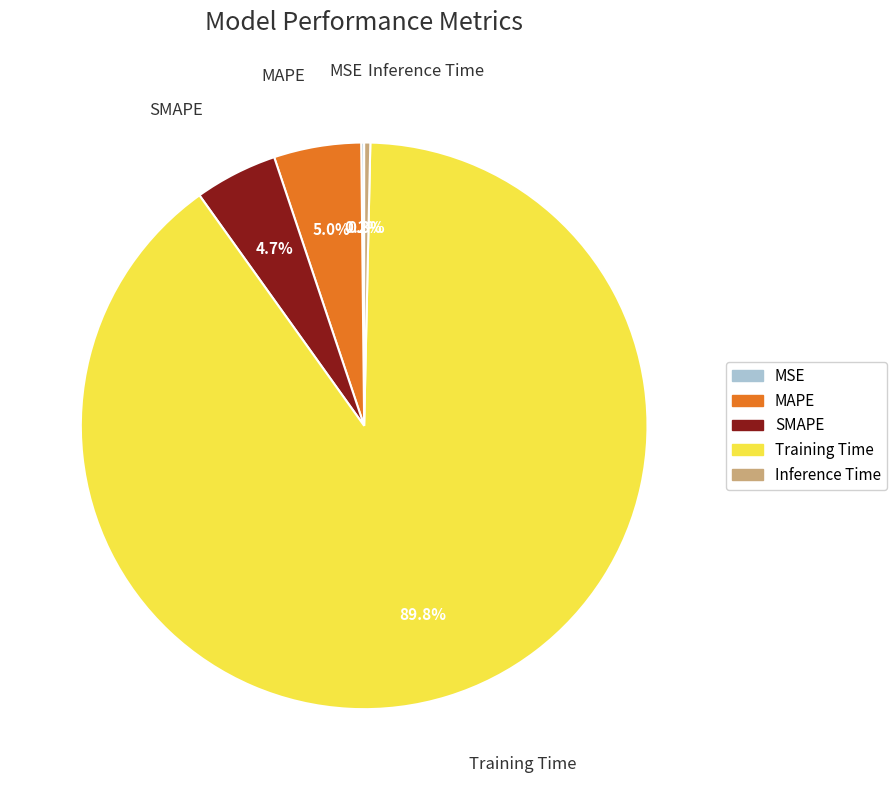

Is there any slice that represents more than half of the pie?

Yes